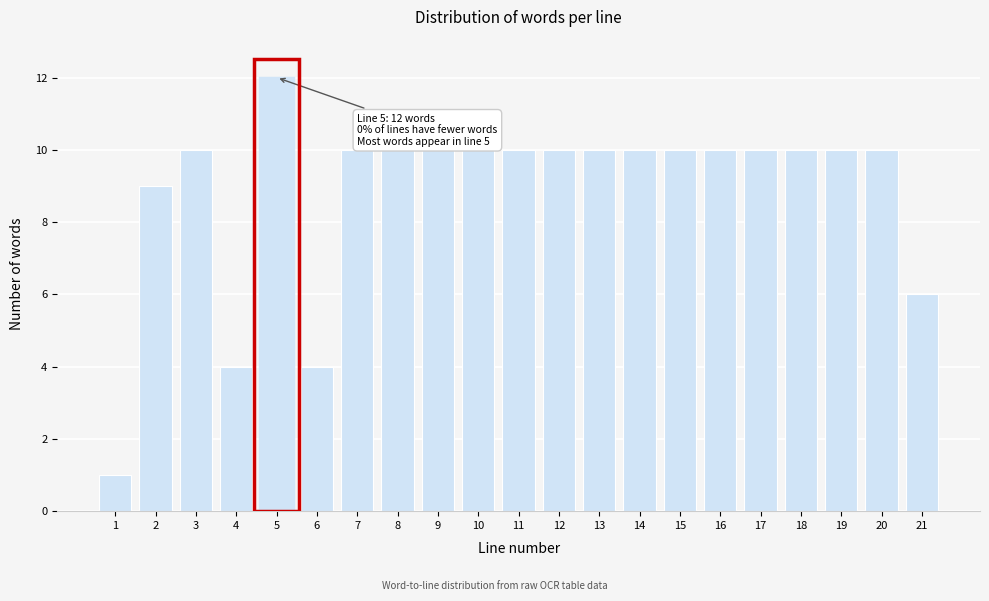

Reading left to right, what are all the values shown in this chart?

1	9	10	4	12	4	10	10	10	10	10	10	10	10	10	10	10	10	10	10	6